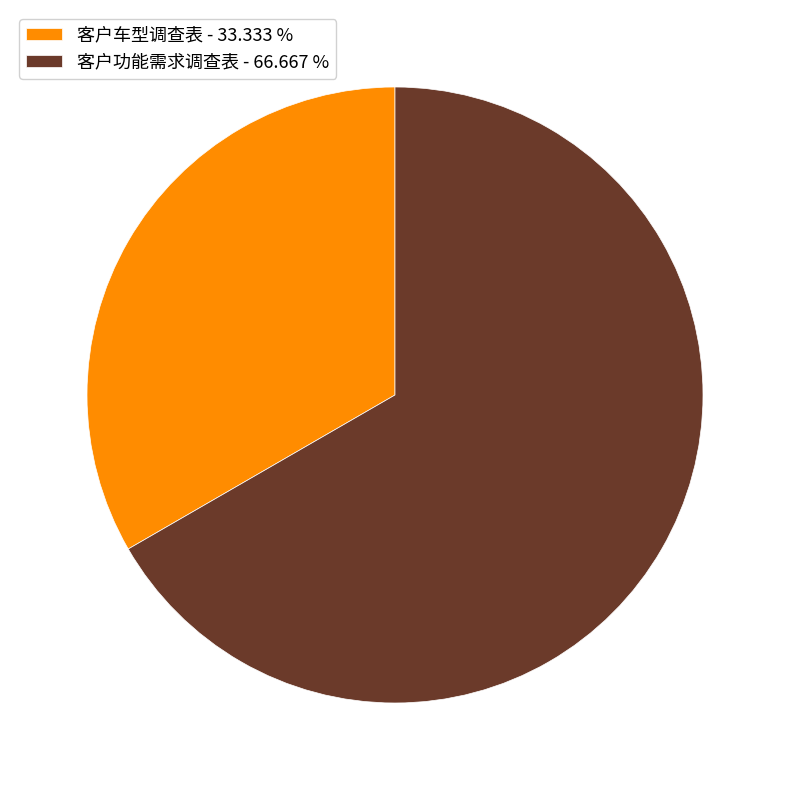

True or false: 客户车型调查表 accounts for 33% of the total.

True